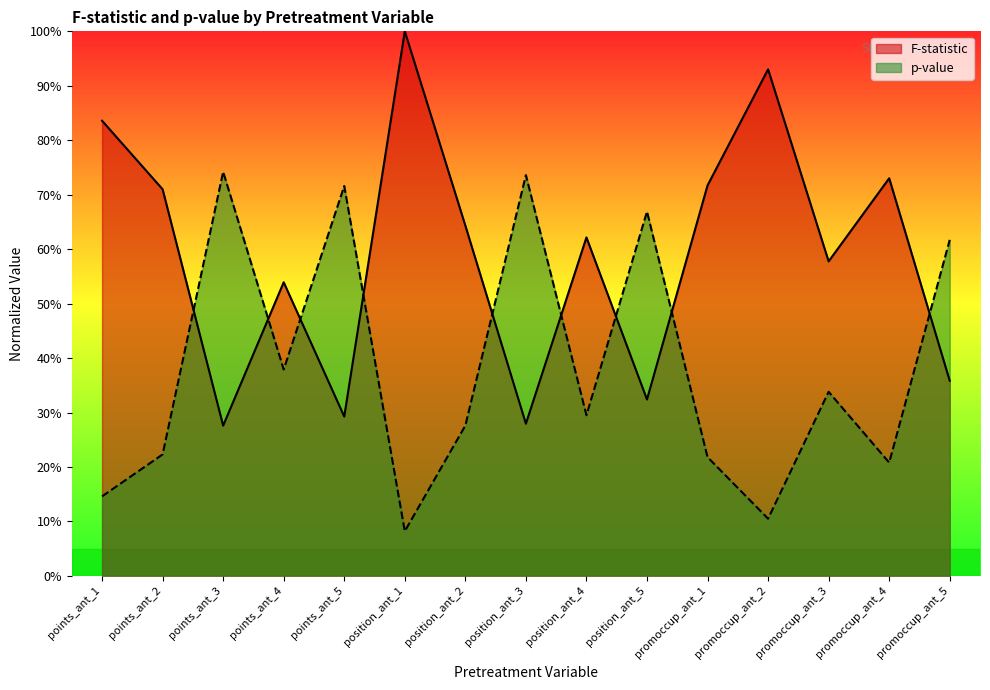

The F-statistic series shows 0.4 at position_ant_3. True or false?

False